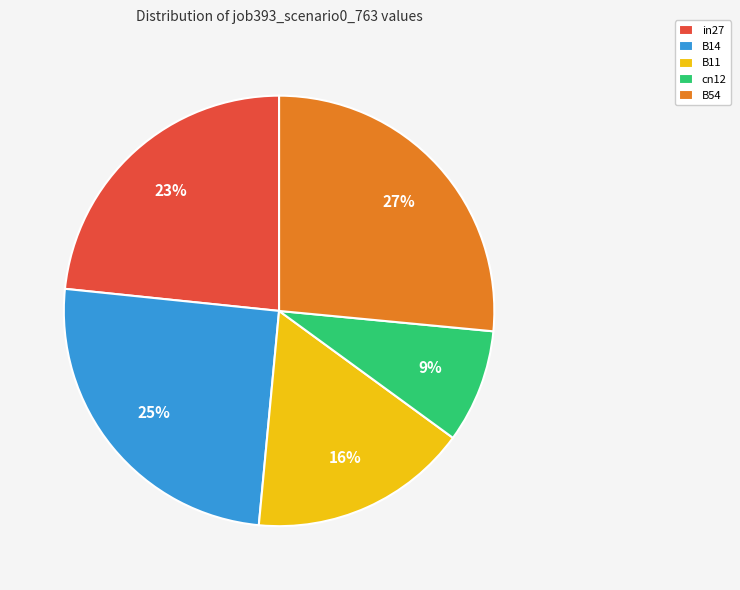

Is it true that B54 is 35% of the pie?

False